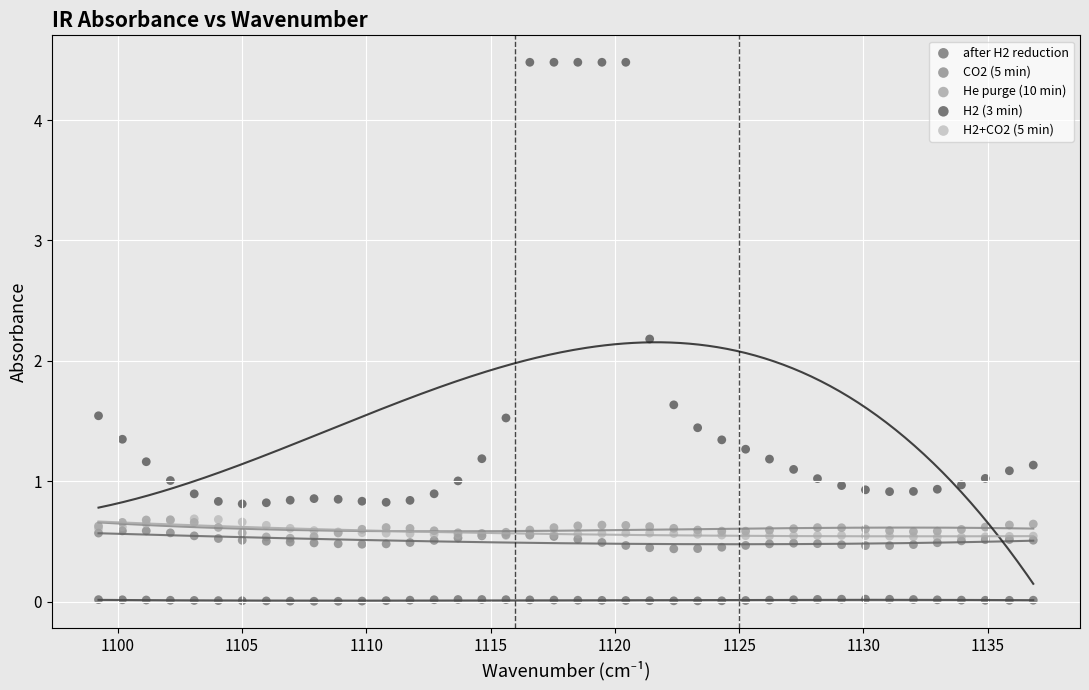

Which series contains the lowest Y value?

after H2 reduction